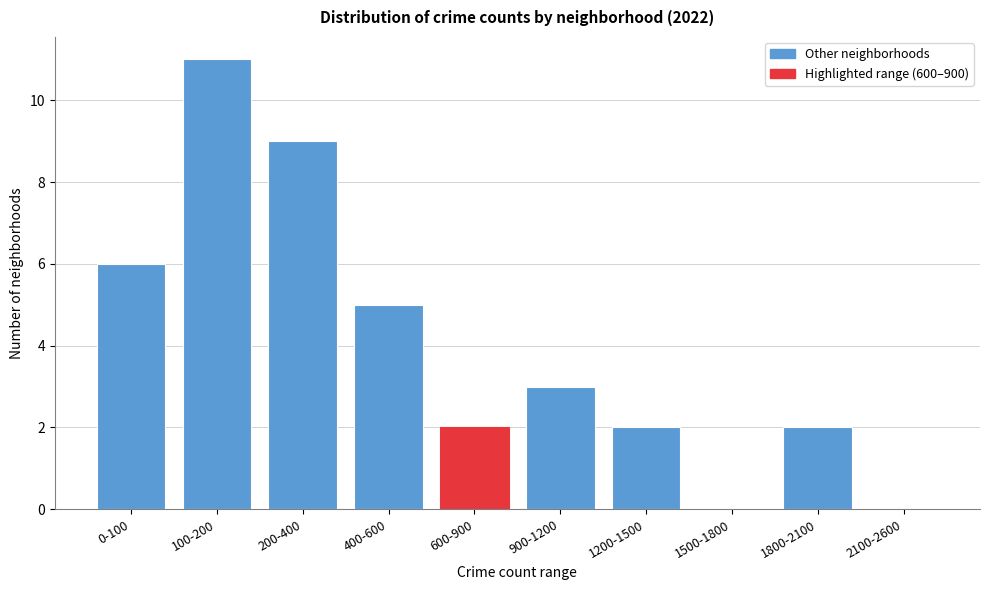

Reading left to right, what are all the values shown in this chart?

0-100=6	100-200=11	200-400=9	400-600=5	600-900=2	900-1200=3	1200-1500=2	1500-1800=0	1800-2100=2	2100-2600=0